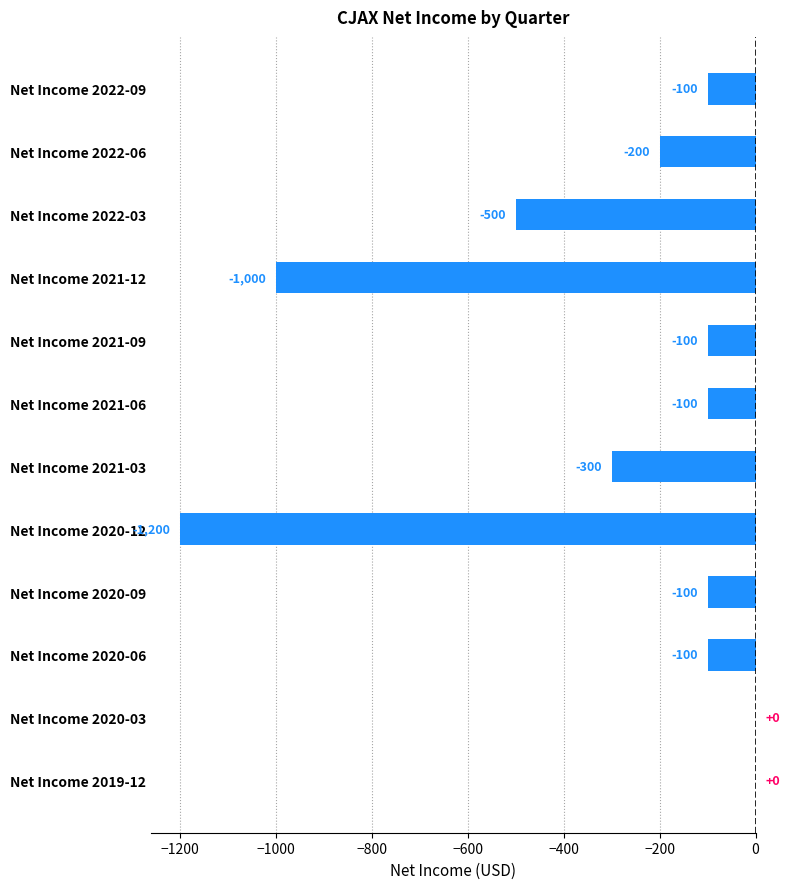

At which label is the value closest to -600?

Net Income 2022-03